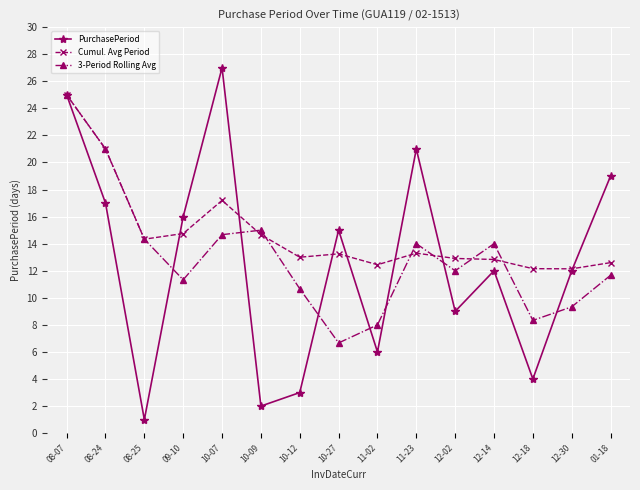

Which label corresponds to the smallest value in the chart?

08-25